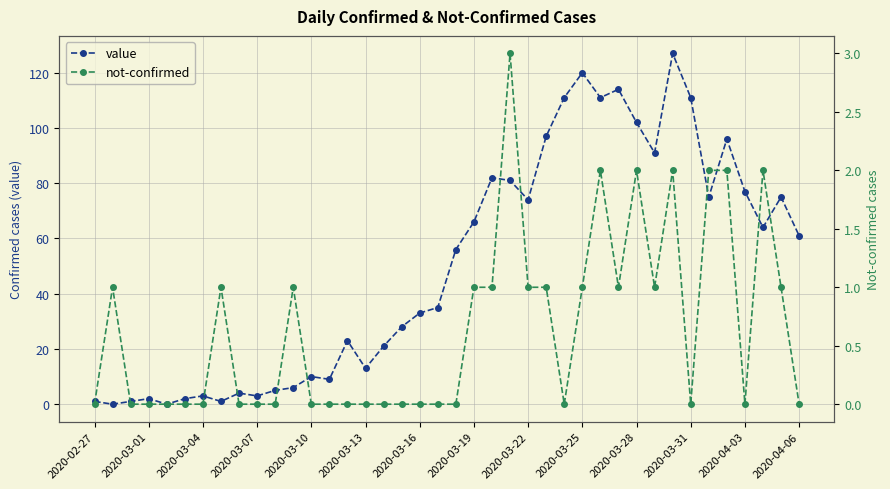

The value of value at 2020-03-28 is 102. True or false?

True